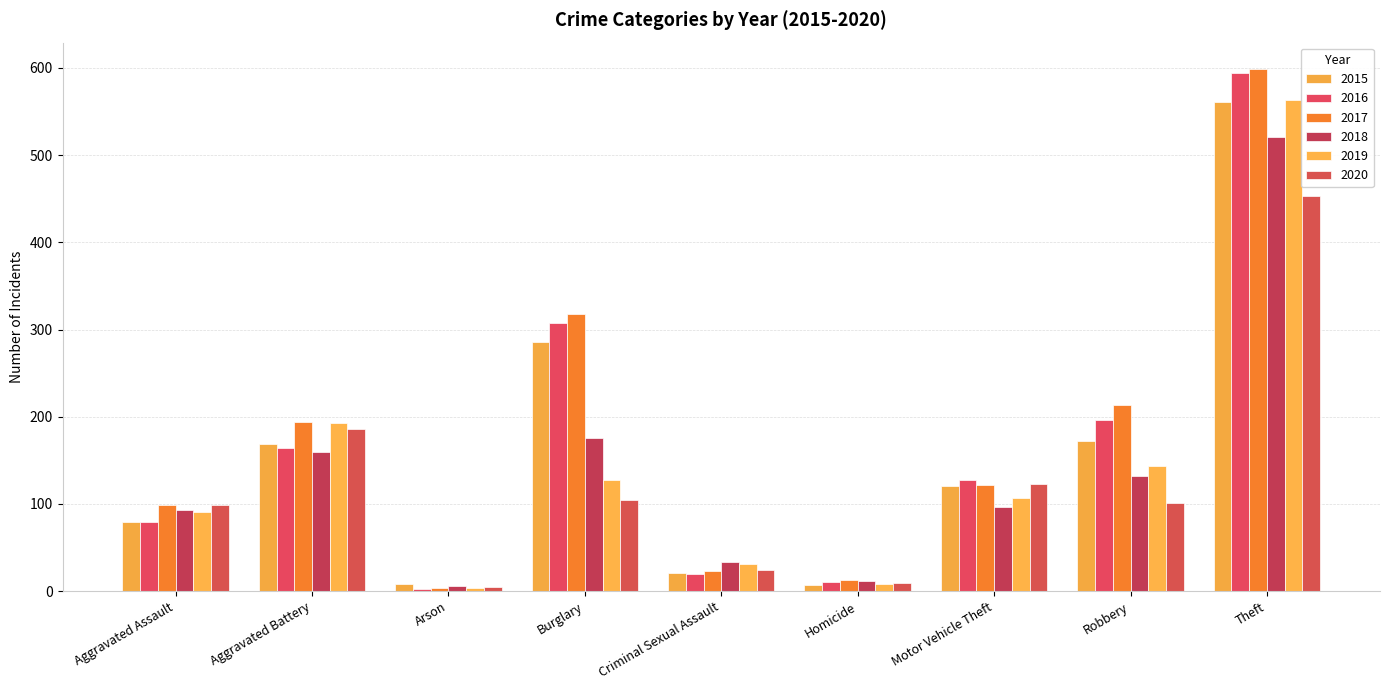

Which has a higher value, Burglary or Homicide?

Burglary